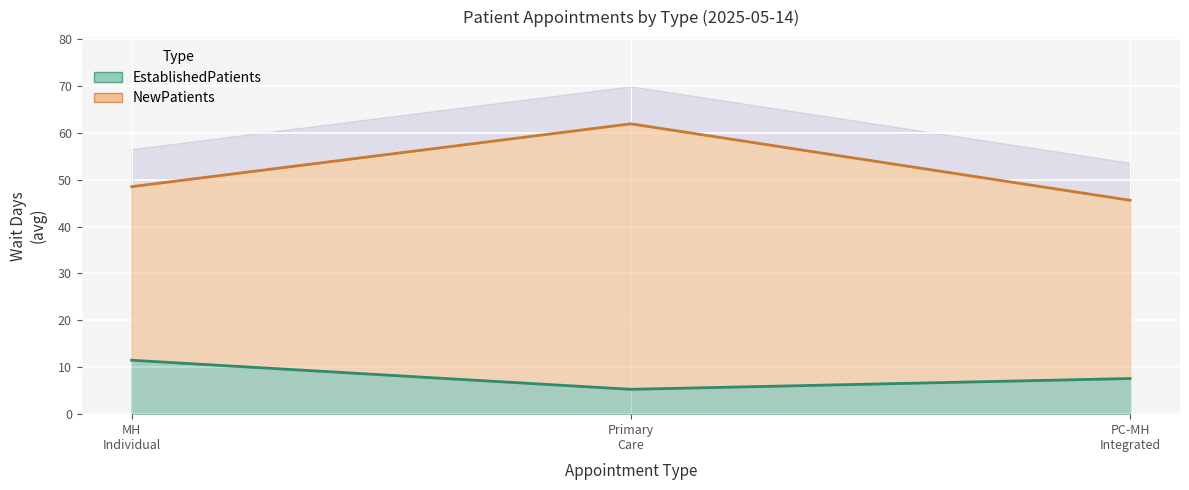

At which label does the data first exceed 7?

MH Individual